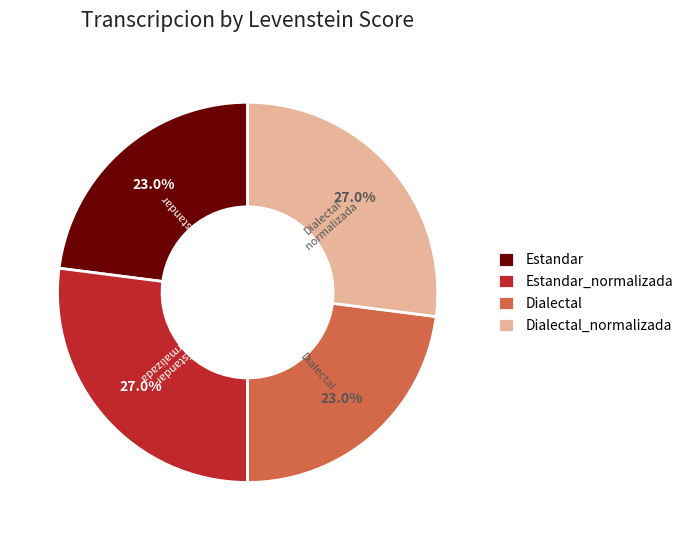

Does Estandar account for over 50% of the chart?

No